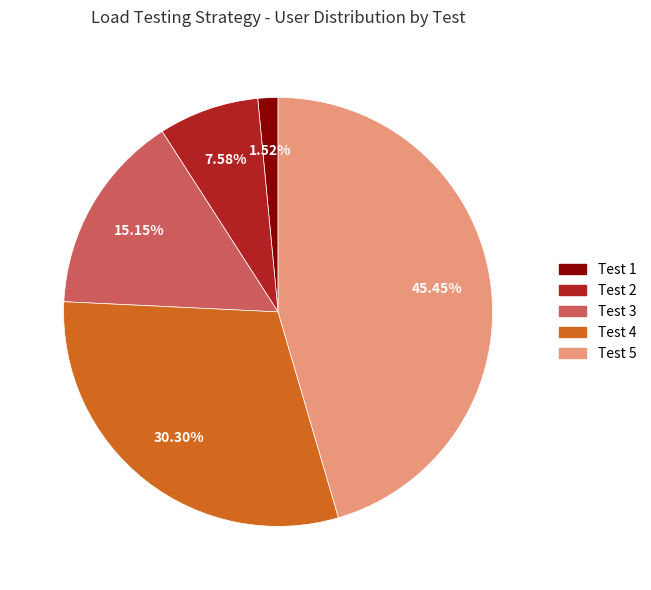

To the nearest percent, what portion does Test 5 represent?

45%